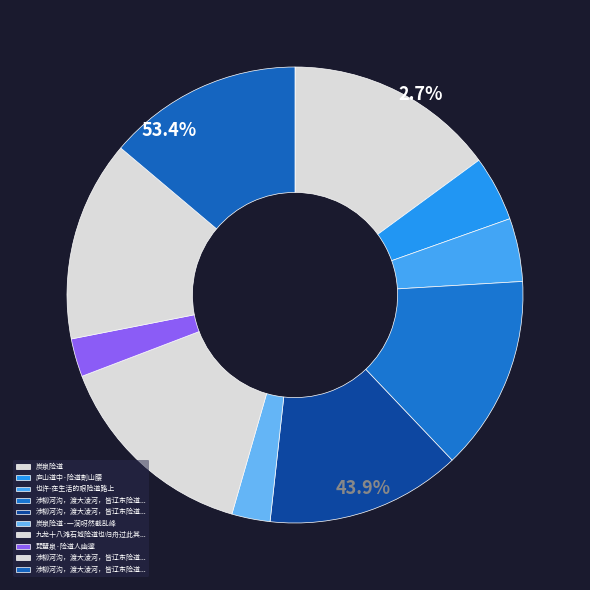

To the nearest percent, what is the combined percentage of 琵琶泉·险道人幽邃 and 涉柳河沟，渡大淩河，皆辽东险道也，平安经过，诗以志幸三首 其一?

17%